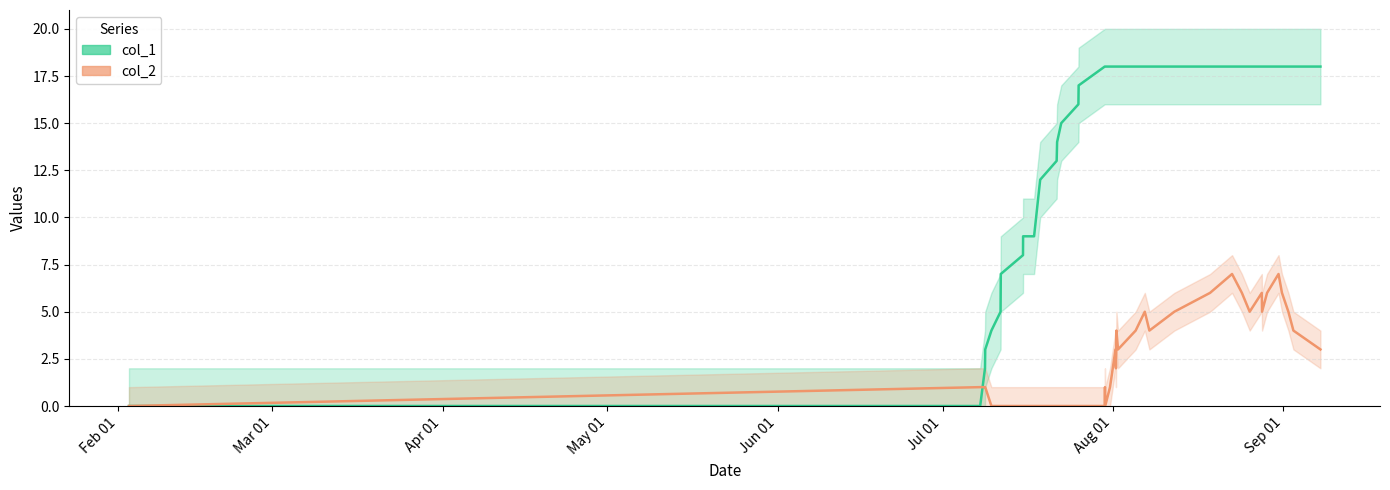

True or false: col_1 and col_2 intersect in this chart.

True